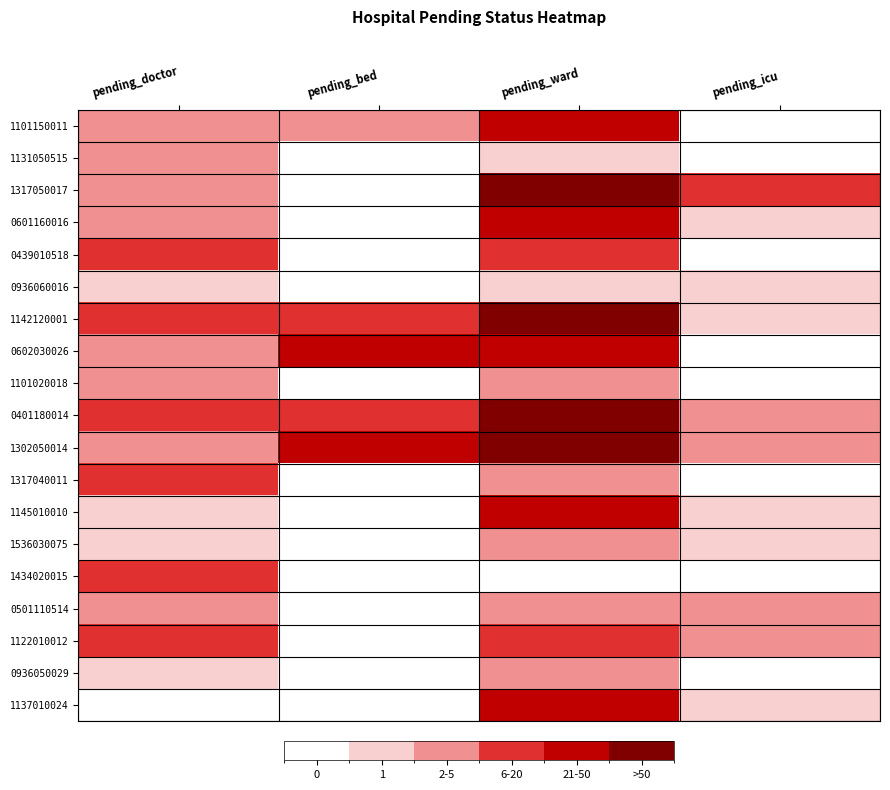

Rank the series by their maximum value, from highest to lowest.

1317050017, 1142120001, 0401180014, 1302050014, 1101150011, 0601160016, 0602030026, 1145010010, 1137010024, 0439010518, 1317040011, 1434020015, 1122010012, 1131050515, 1101020018, 1536030075, 0501110514, 0936050029, 0936060016